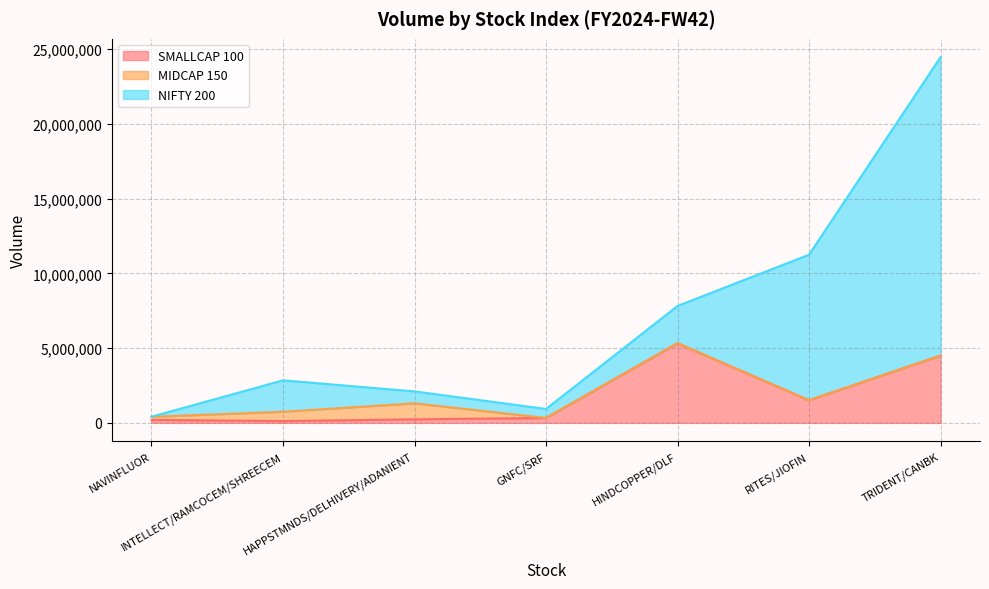

At how many categories does at least one series exceed 2752330?

3